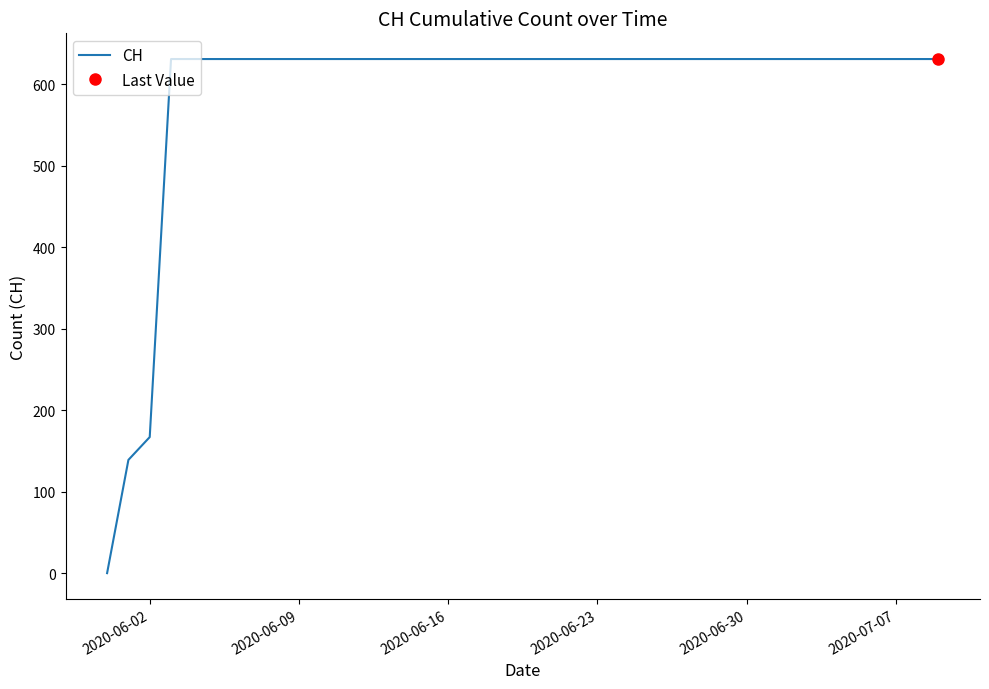

At which category does the chart reach its peak across all series?

2020-06-23